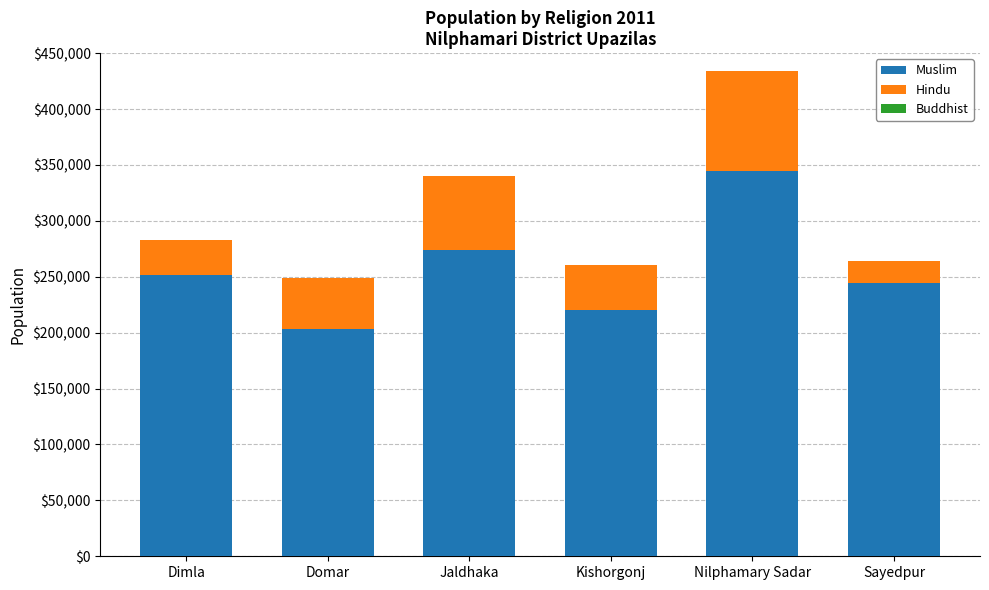

What is the highest value of the Muslim series?

344922